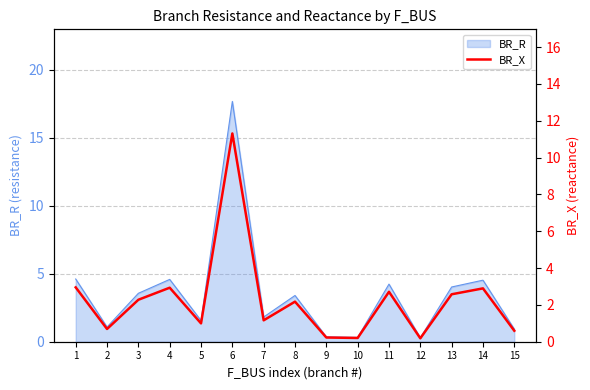

How many values are below 2?

7